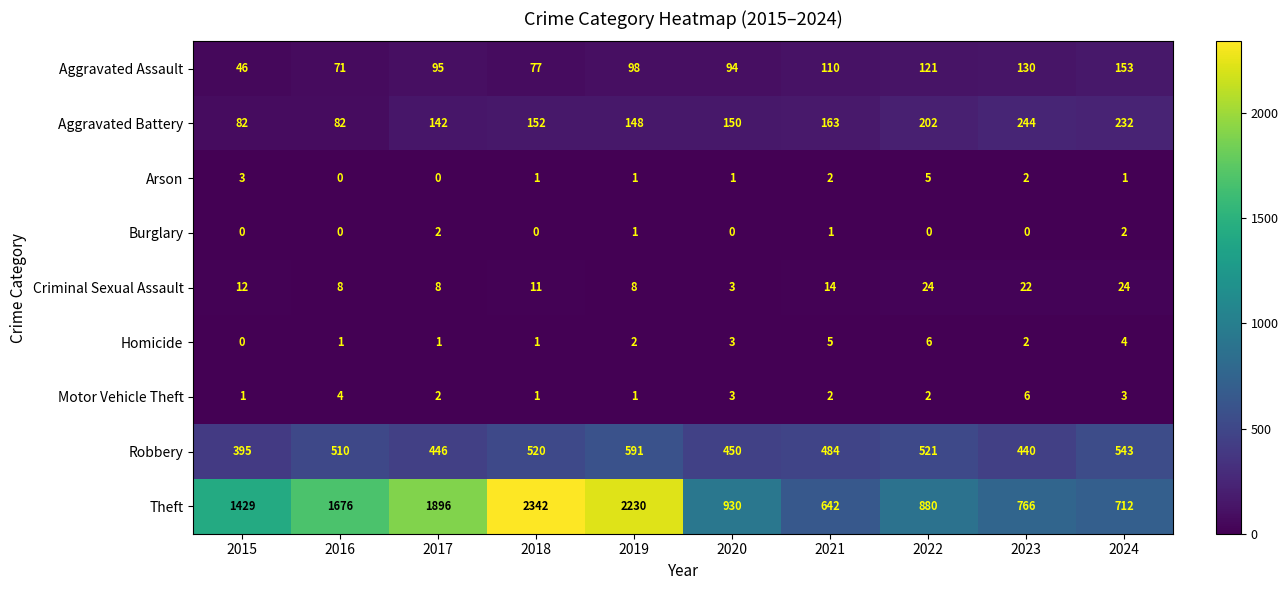

Rank the series at 2024 from lowest to highest value.

Arson, Burglary, Motor Vehicle Theft, Homicide, Criminal Sexual Assault, Aggravated Assault, Aggravated Battery, Robbery, Theft